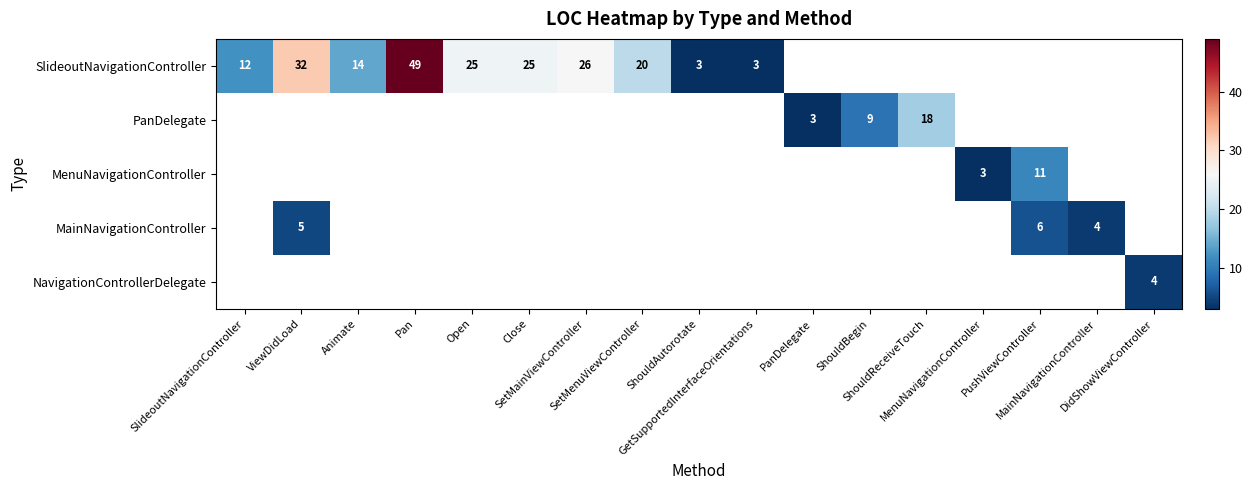

Which series has the widest spread of values?

SlideoutNavigationController